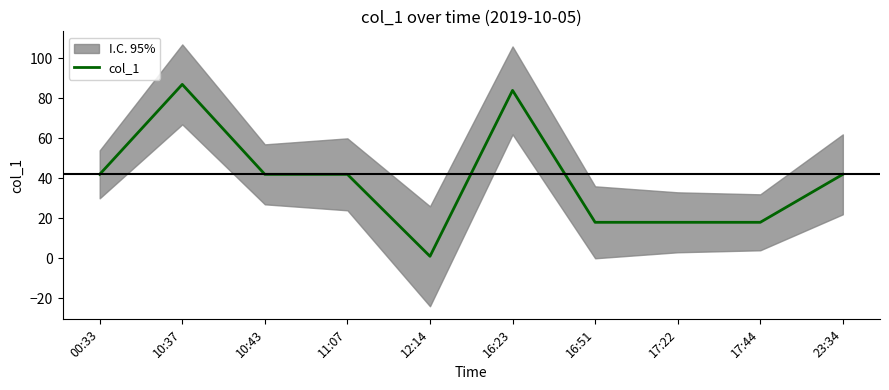

How many points are lower than both their immediate neighbors (excluding endpoints)?

1